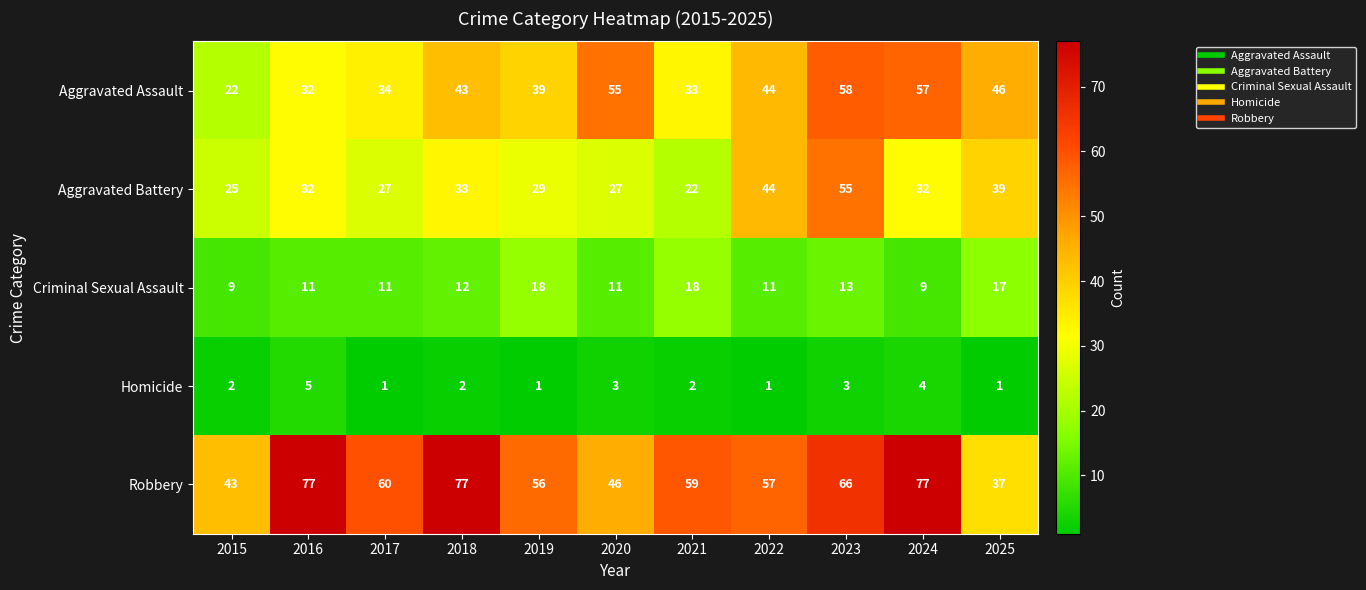

Rank the categories by Aggravated Assault value from lowest to highest.

2015, 2016, 2021, 2017, 2019, 2018, 2022, 2025, 2020, 2024, 2023